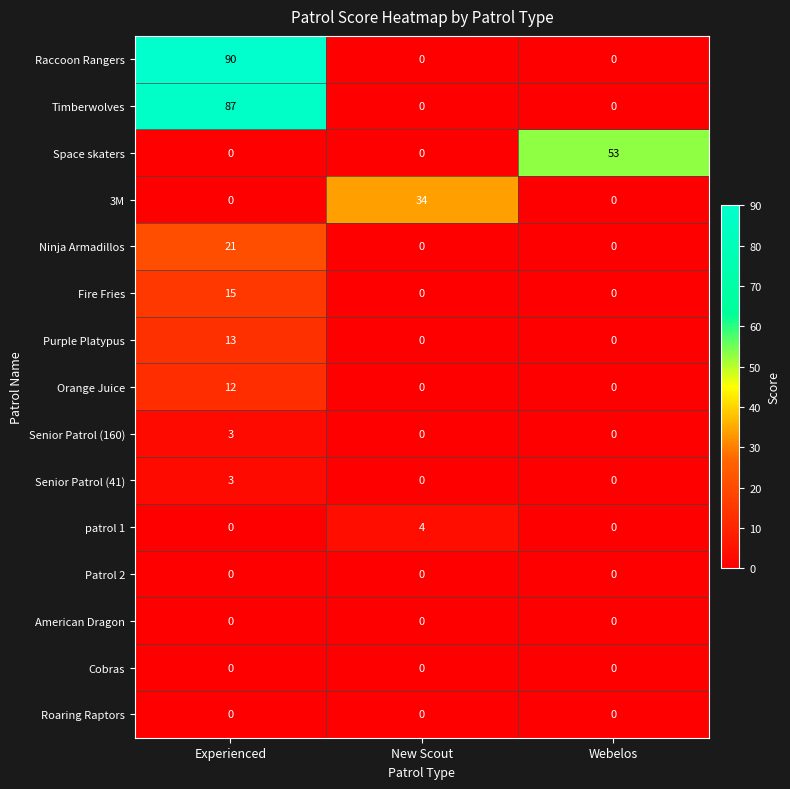

What is the maximum value shown in the chart?

90